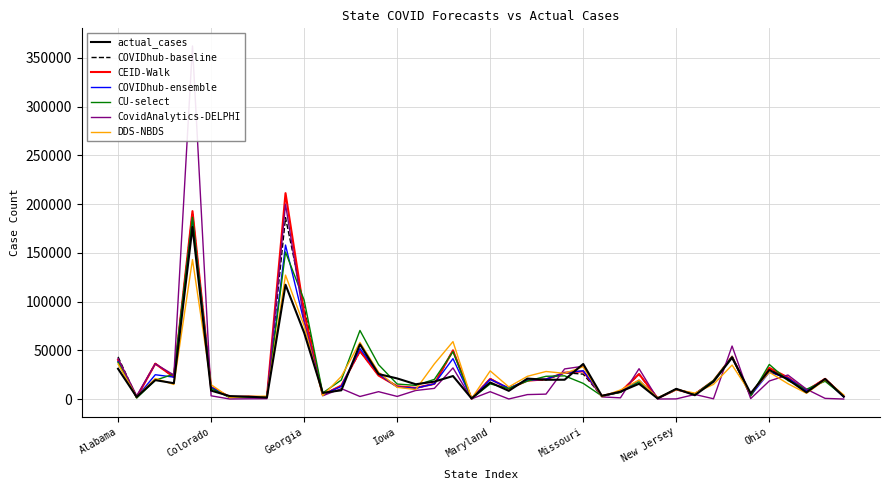

True or false: CEID-Walk has a value of 31976.3 at Ohio.

True